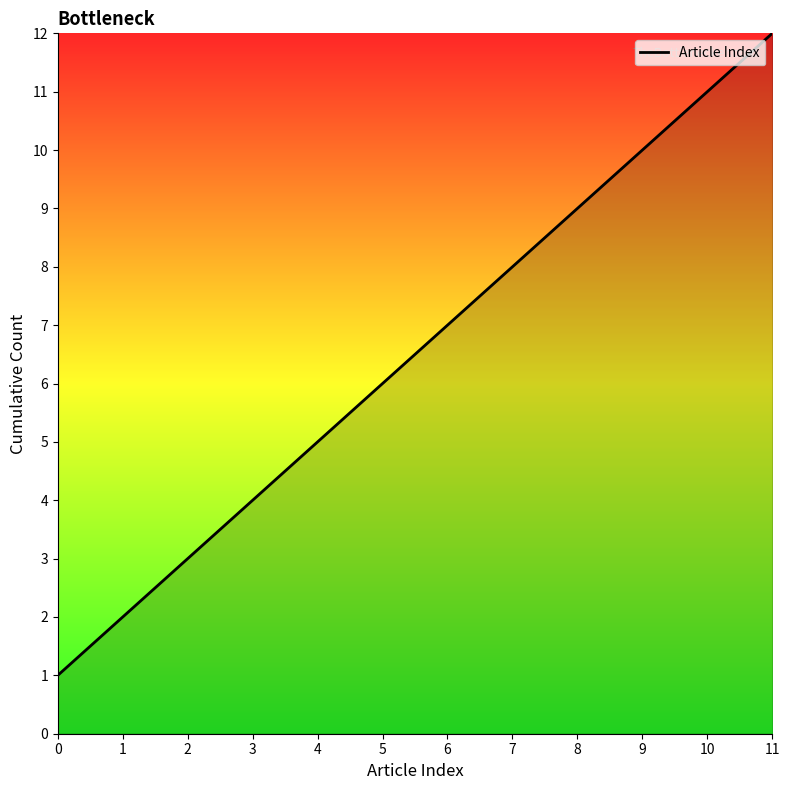

Which has a higher value, 6 or 4?

6